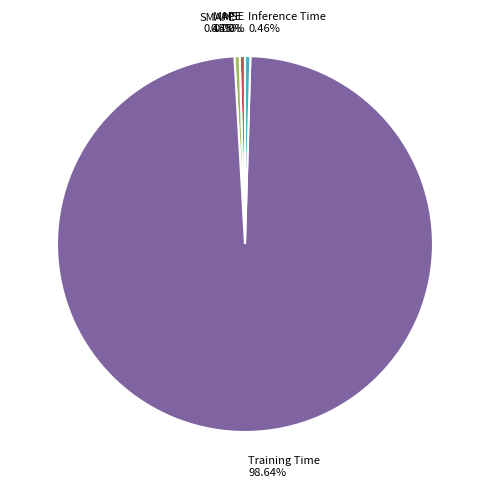

Combined, do Inference Time and MAPE account for over 50%?

No